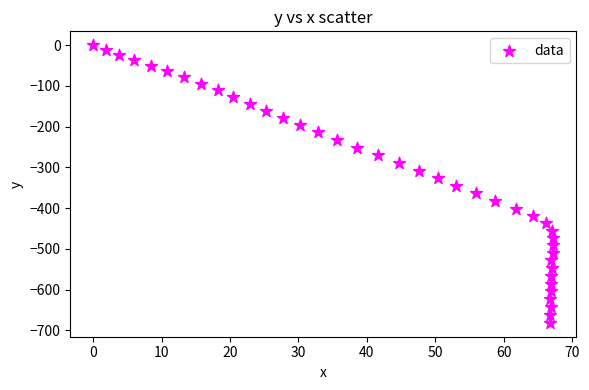

What is the range of Y values (max minus min)?

681.8